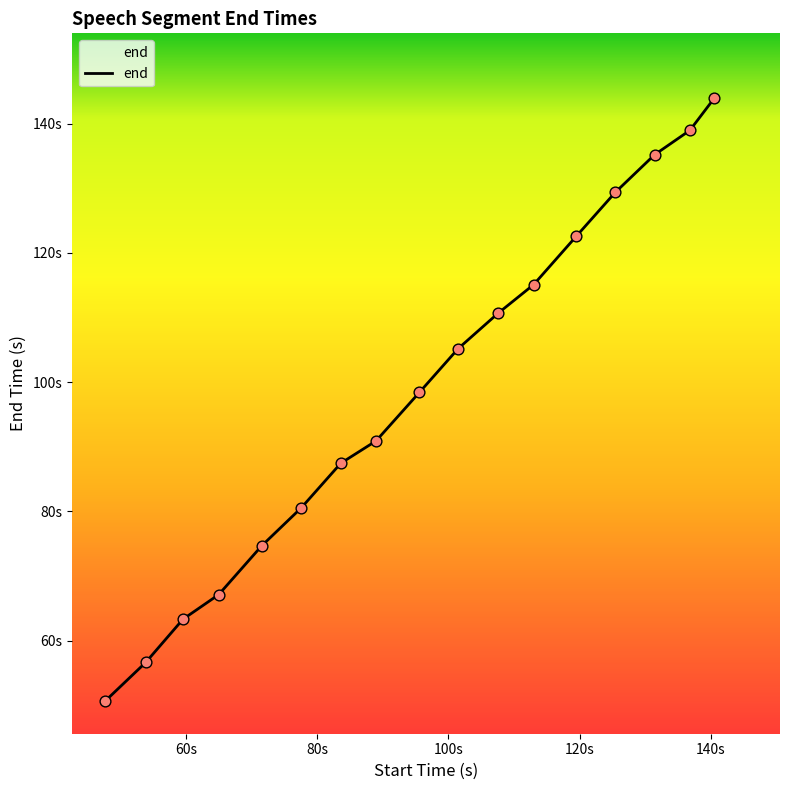

Does the chart have visible grid lines?

No